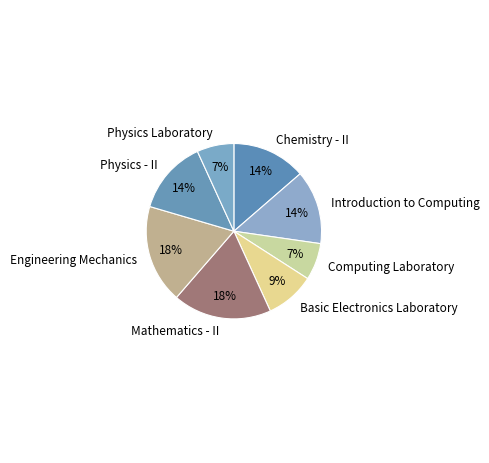

Is the sum of Physics - II and Mathematics - II greater than half?

No